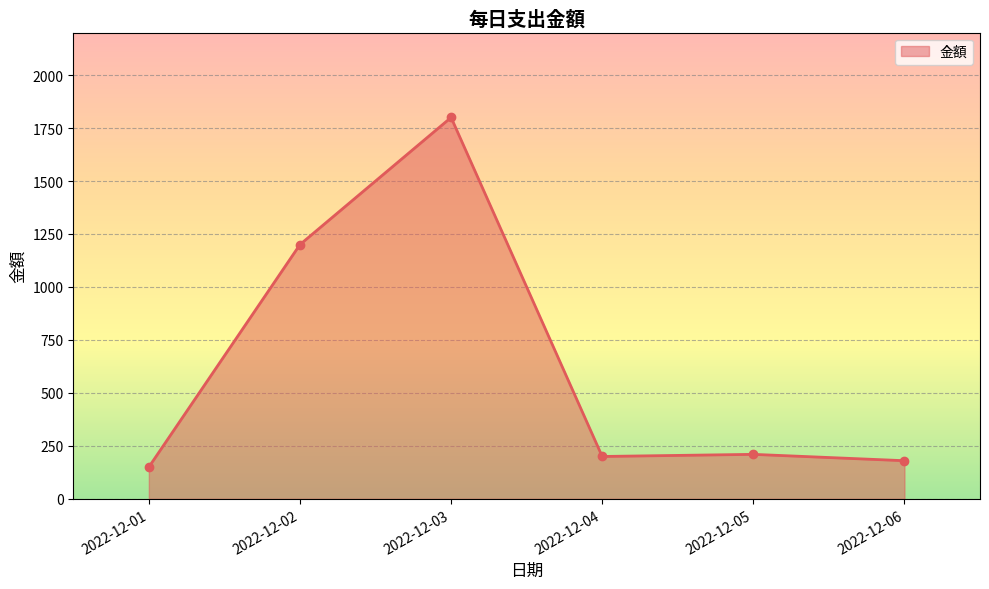

What is the maximum value shown in the chart?

1800